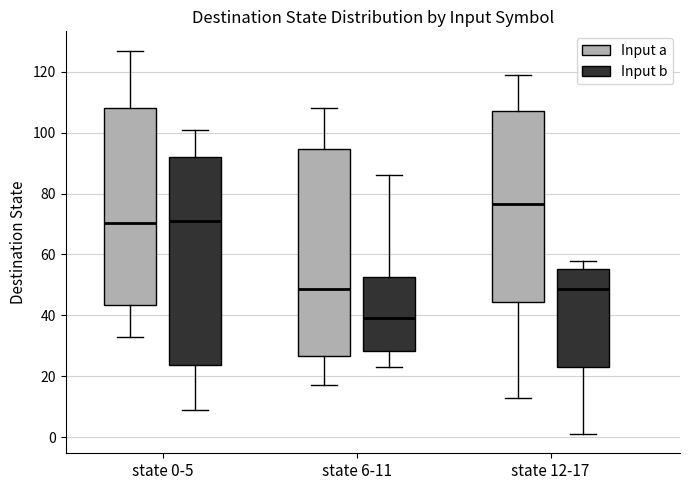

Where does the lower whisker of the box for state 6-11 (Input a) end on the y-axis? The values are not printed on the chart, so give them approximately, as read against the axis.

18